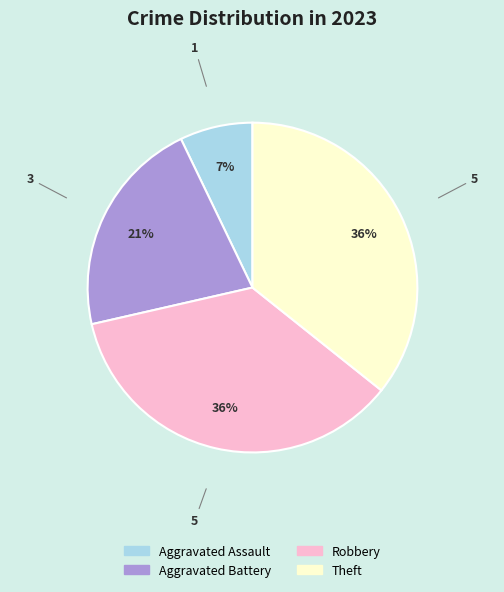

Is the sum of Aggravated Assault and Robbery greater than half?

No